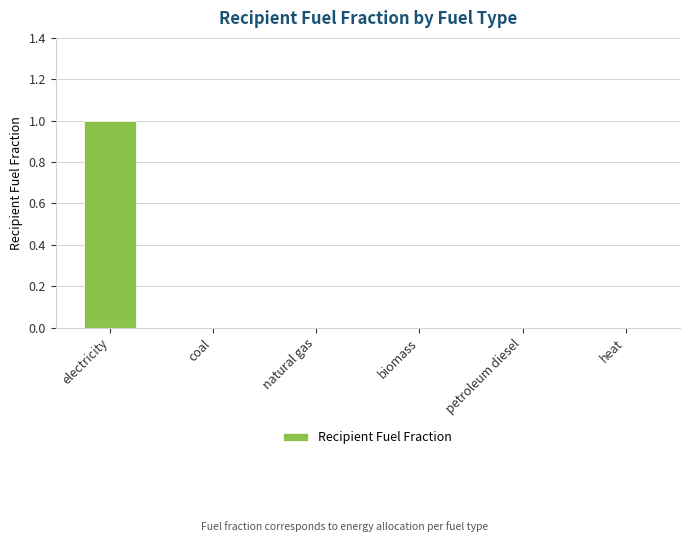

The value at electricity is 1. True or false?

True